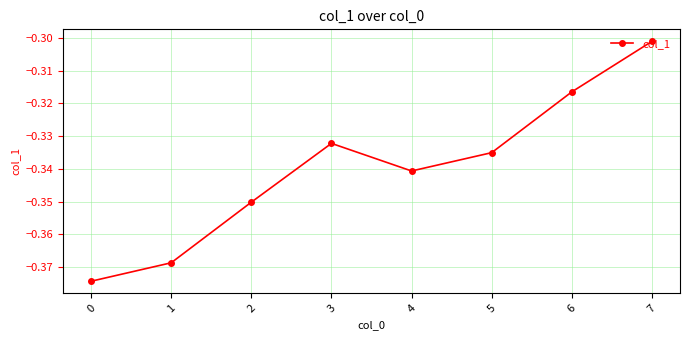

Rank the categories by value from lowest to highest.

0, 1, 2, 4, 5, 3, 6, 7